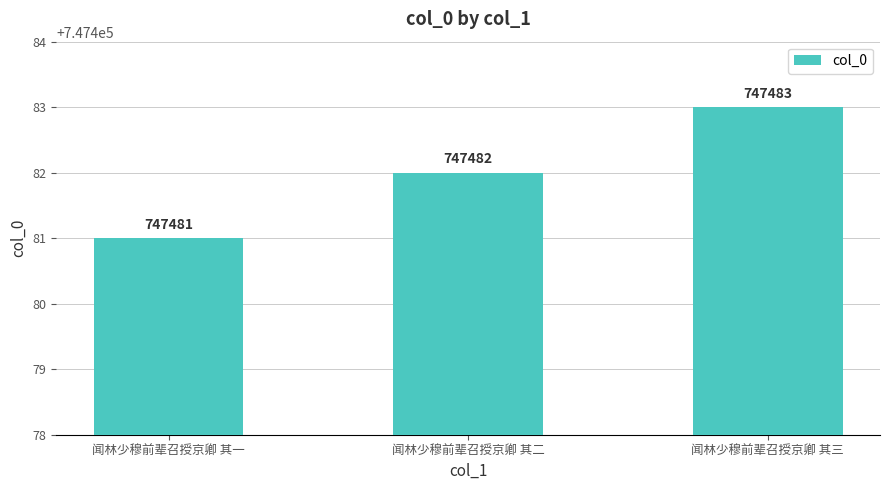

Approximately how many times larger is the value at 闻林少穆前辈召授京卿 其三 compared to 闻林少穆前辈召授京卿 其二?

1.0